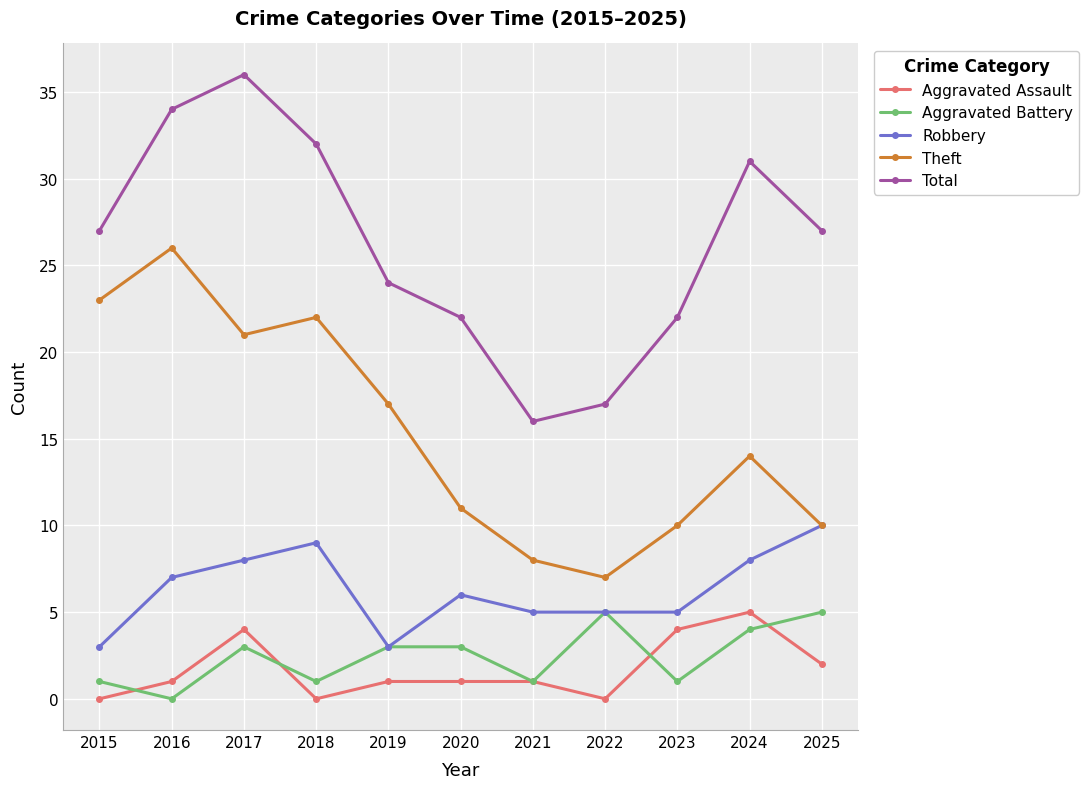

True or false: Theft and Aggravated Battery intersect in this chart.

False